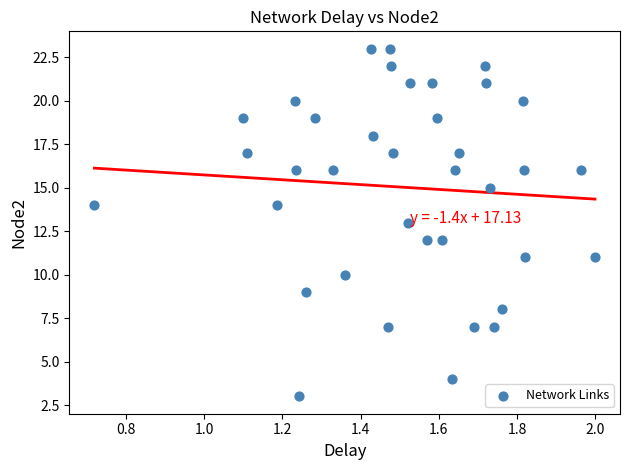

What is the range of Y values (max minus min)?

20